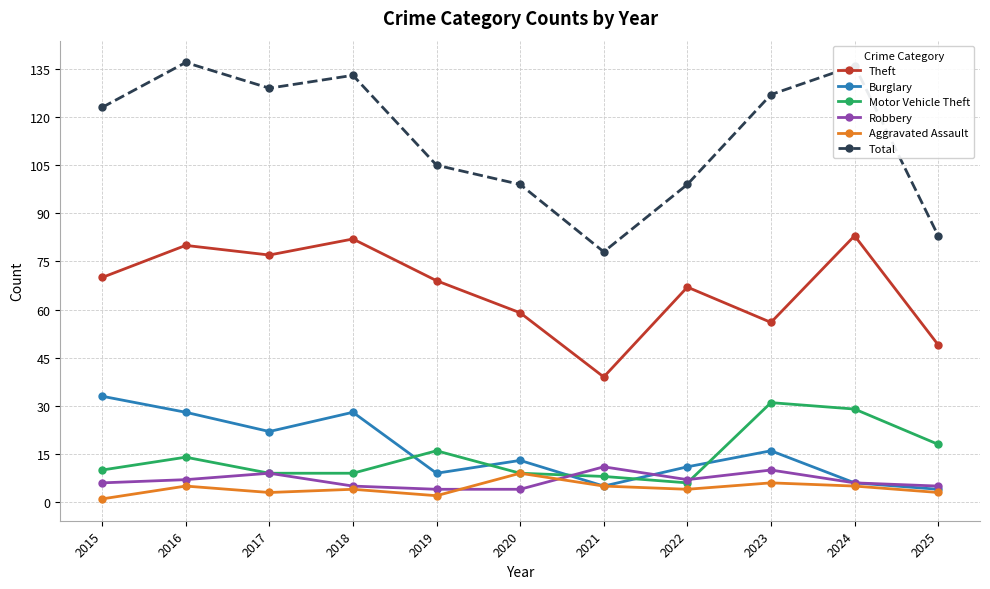

True or false: Burglary and Total cross at least once.

False